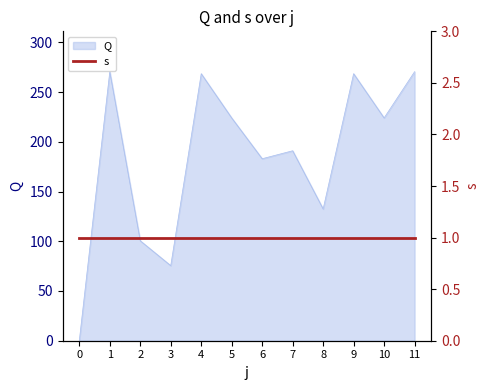

What is the change in value from 10 to 11?

+46.5